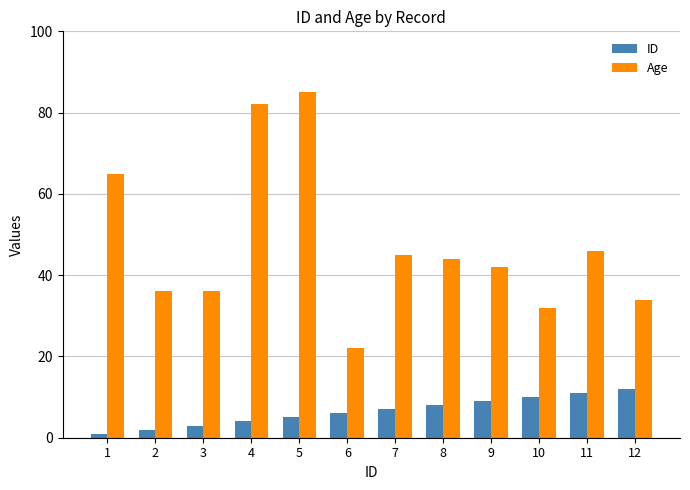

What is the value of the ID bar at the 2nd from the left?

2